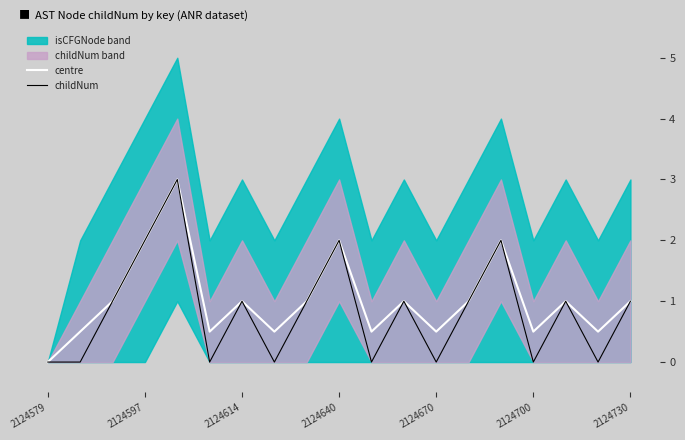

True or false: centre has a value of 2.0 at 2124597.

True